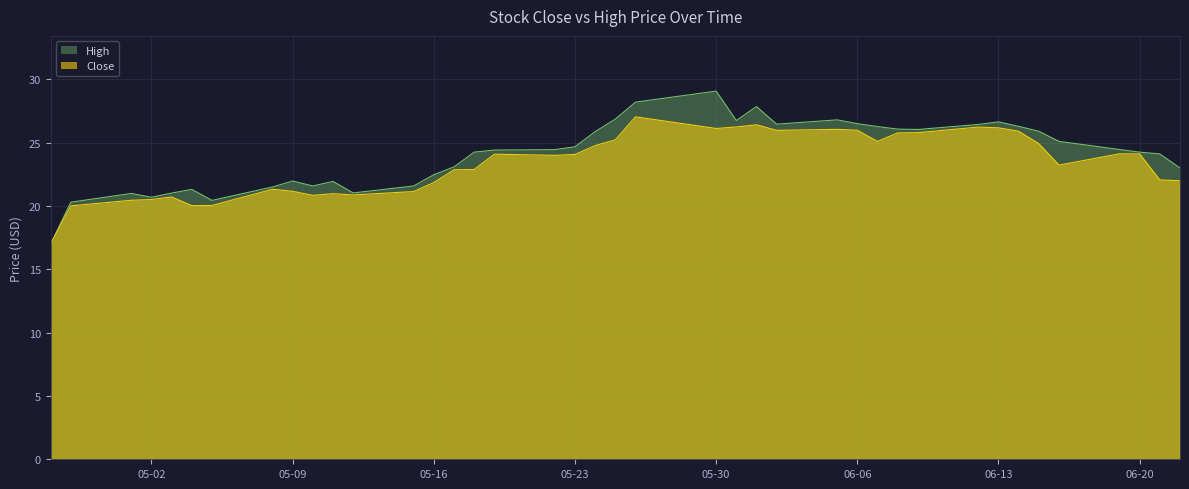

Where is the first local minimum for Close?

2017-05-04